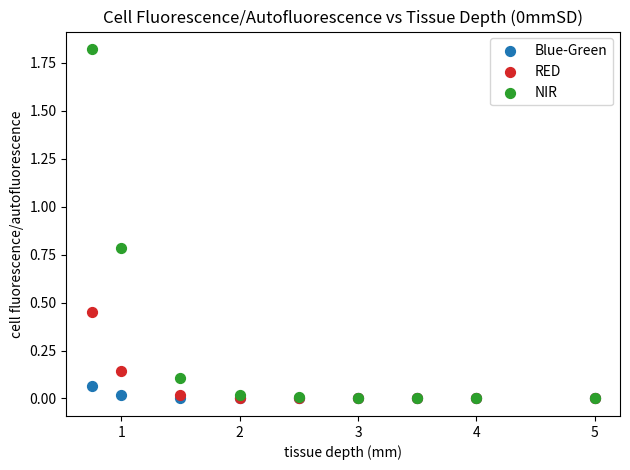

What are all the series names shown in the legend?

Blue-Green, RED, NIR